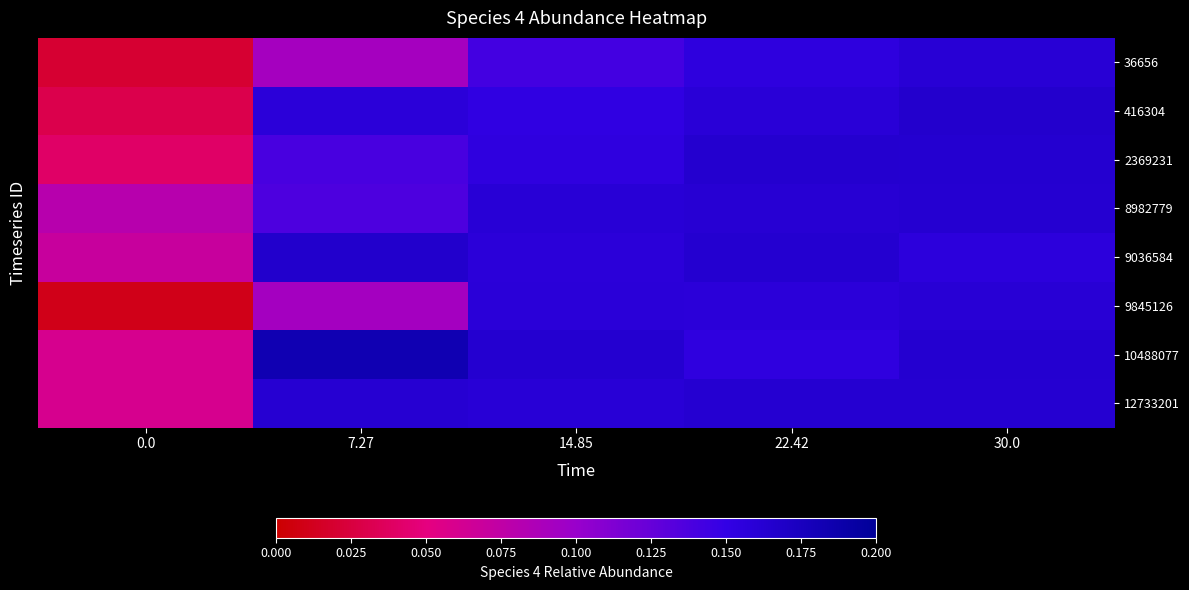

Which series changed the most between 0.0 and 30.0?

9845126